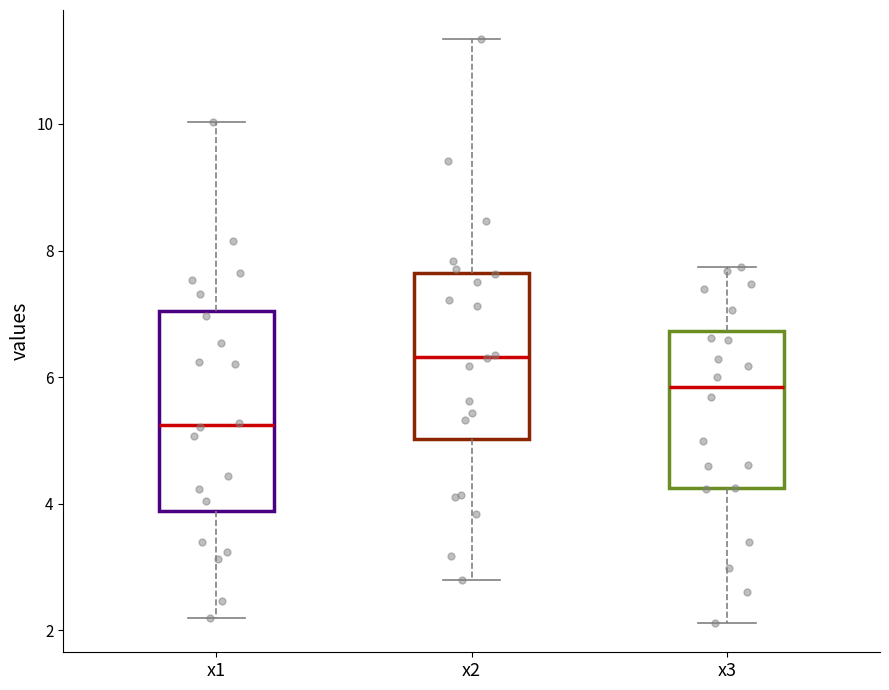

Reading left to right, transcribe this box plot: for each box, give where its median line is, the range the box spans, and where its two whiskers end, as read against the y-axis. The values are not printed on the chart, so give them approximately, as read against the axis.

x1: median 5.2, box 3.8 to 7.0, whiskers 2.2 to 10.0
x2: median 6.4, box 5.0 to 7.6, whiskers 2.8 to 11.4
x3: median 5.8, box 4.2 to 6.8, whiskers 2.2 to 7.8